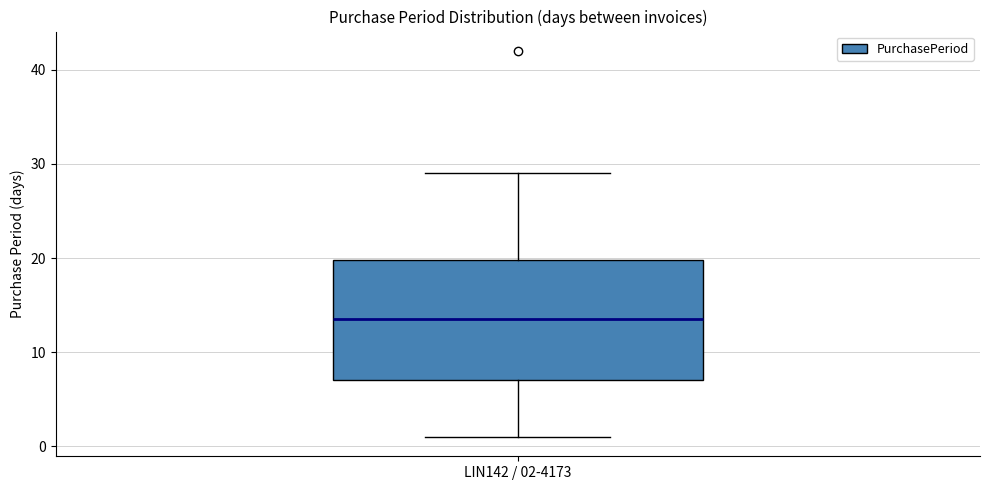

Transcribe this box plot: give where the median line is, the range the box spans, and where the two whiskers end, as read against the y-axis. The values are not printed on the chart, so give them approximately, as read against the axis.

median 14, box 7 to 20, whiskers 1 to 29